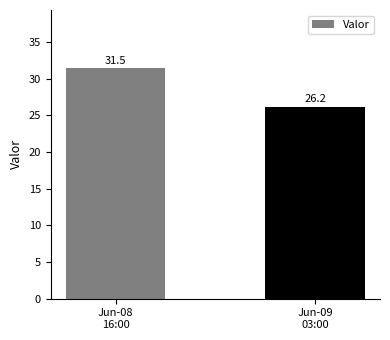

True or false: the data shows 6.2 at Jun-09
03:00.

False